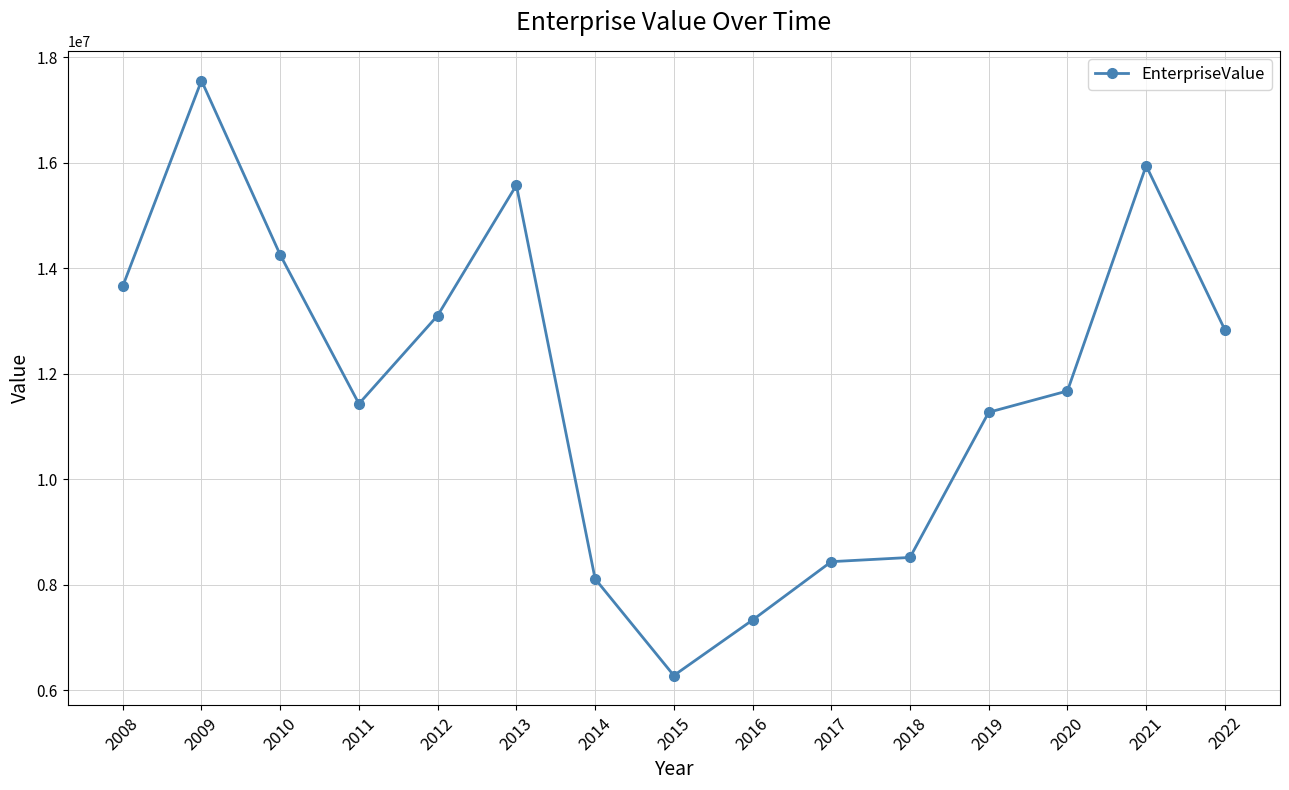

What is the value of the 15th point from the left?

12833400.0